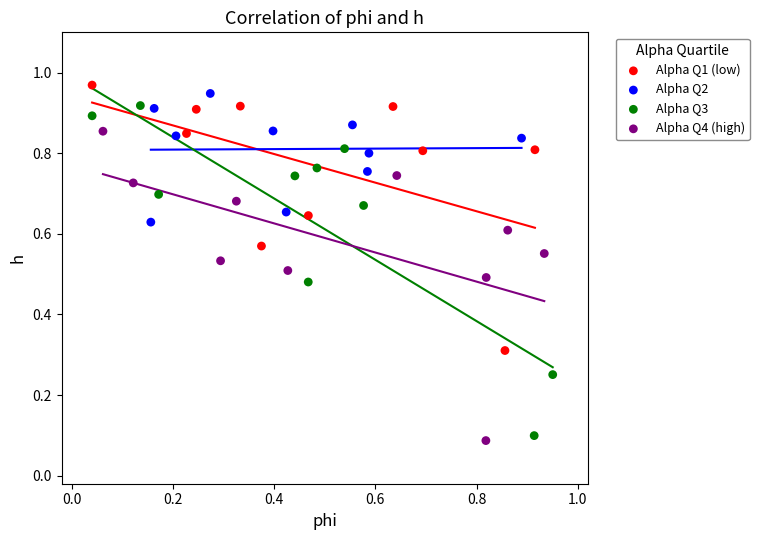

What are all the series names shown in the legend?

Alpha Q1 (low), Alpha Q2, Alpha Q3, Alpha Q4 (high)